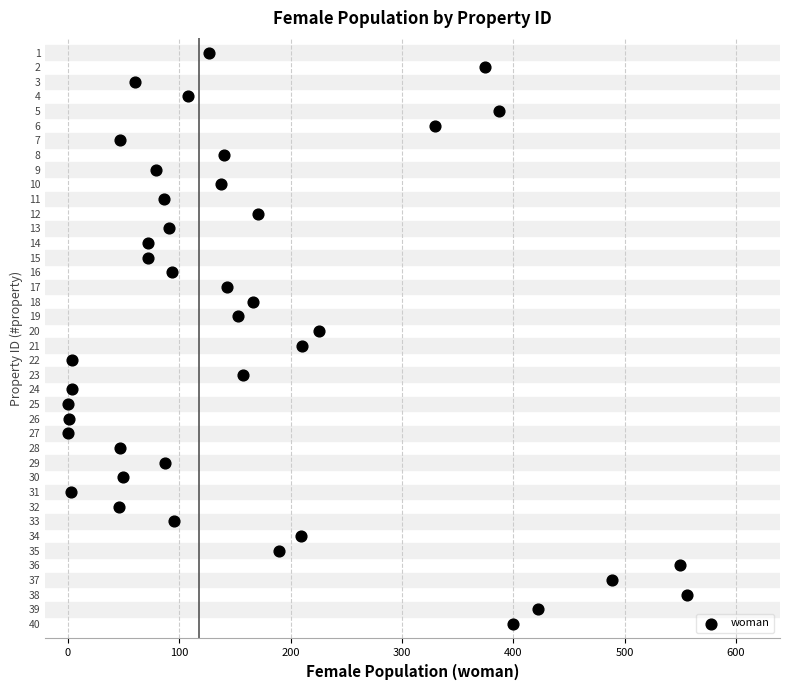

What is the range of X values (max minus min)?

556